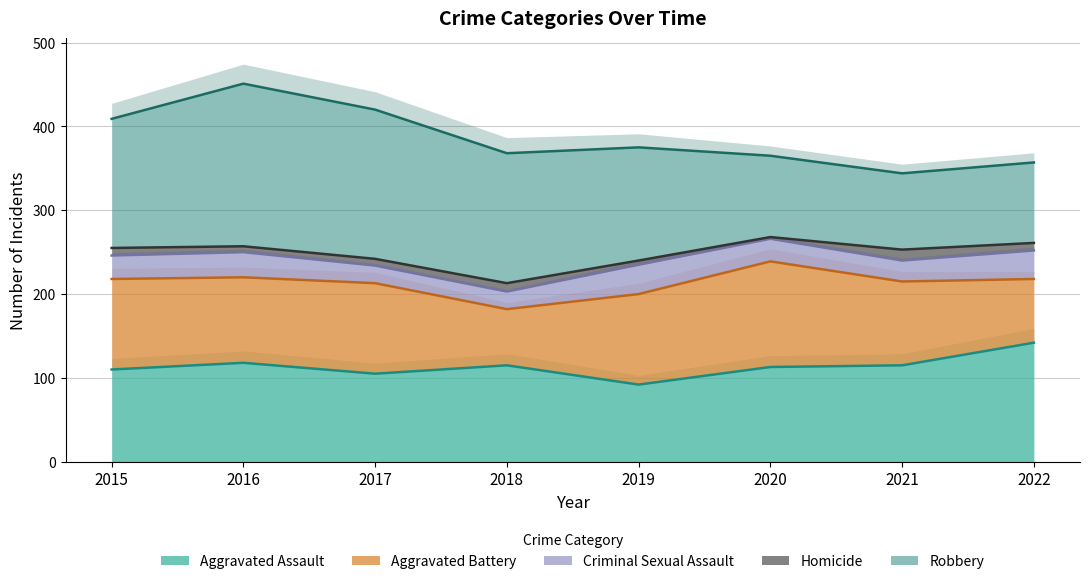

What is the difference between the highest and lowest values at 2019?

130